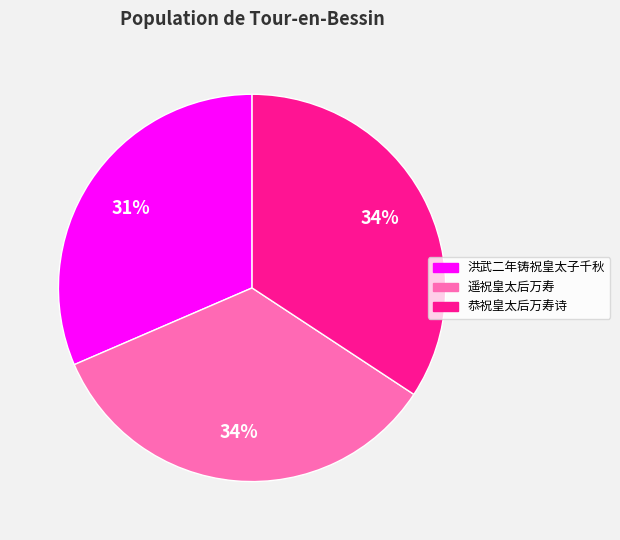

Count the number of slices in the pie.

3